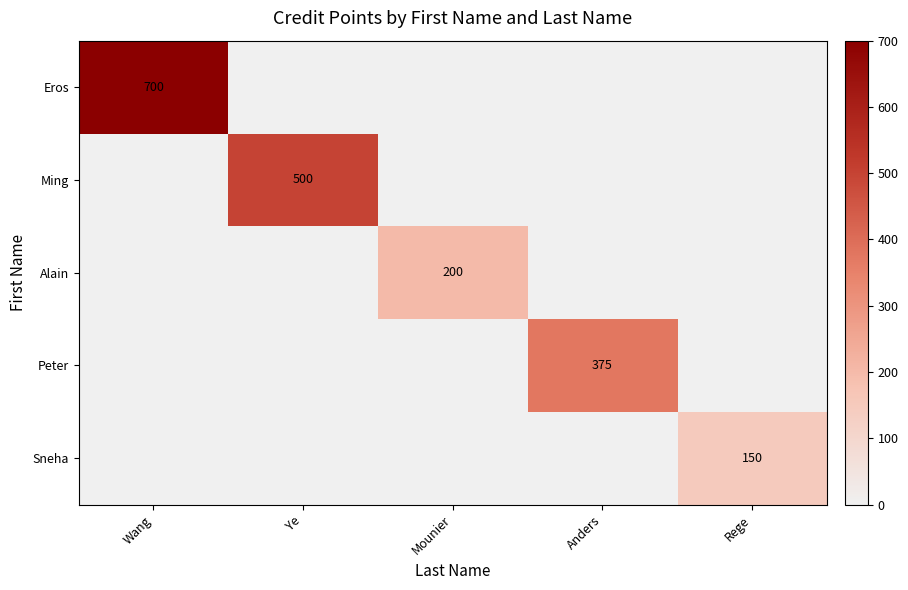

What is the difference between the highest and lowest values at Anders?

375